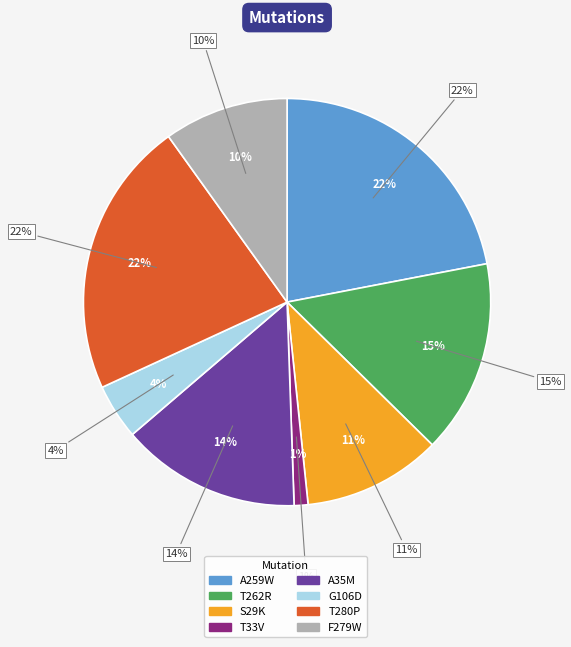

How many slices are in this pie chart?

8